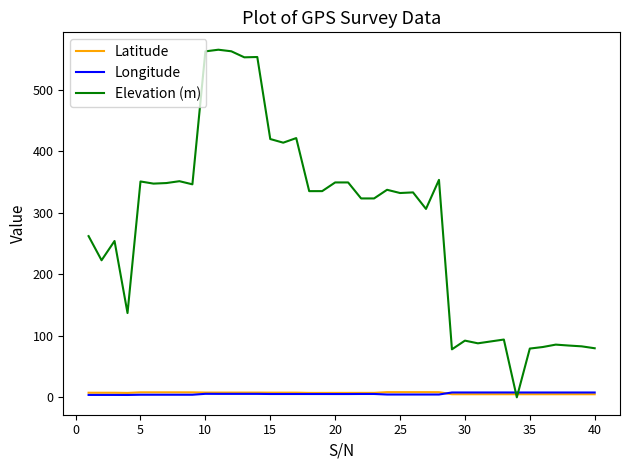

Which series has the widest spread of values?

Elevation (m)